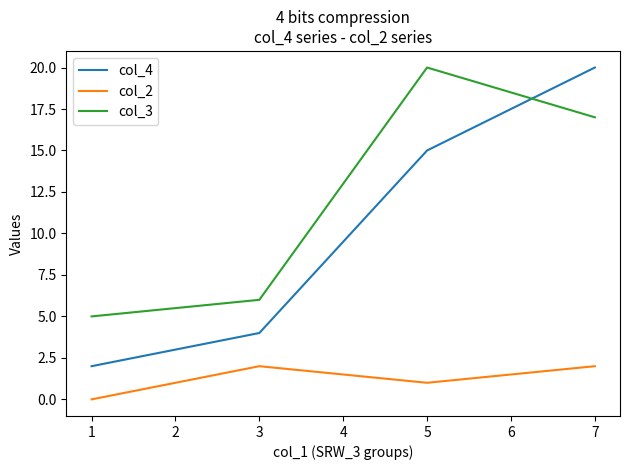

True or false: col_4 has more than 1 points higher than both neighbors.

False